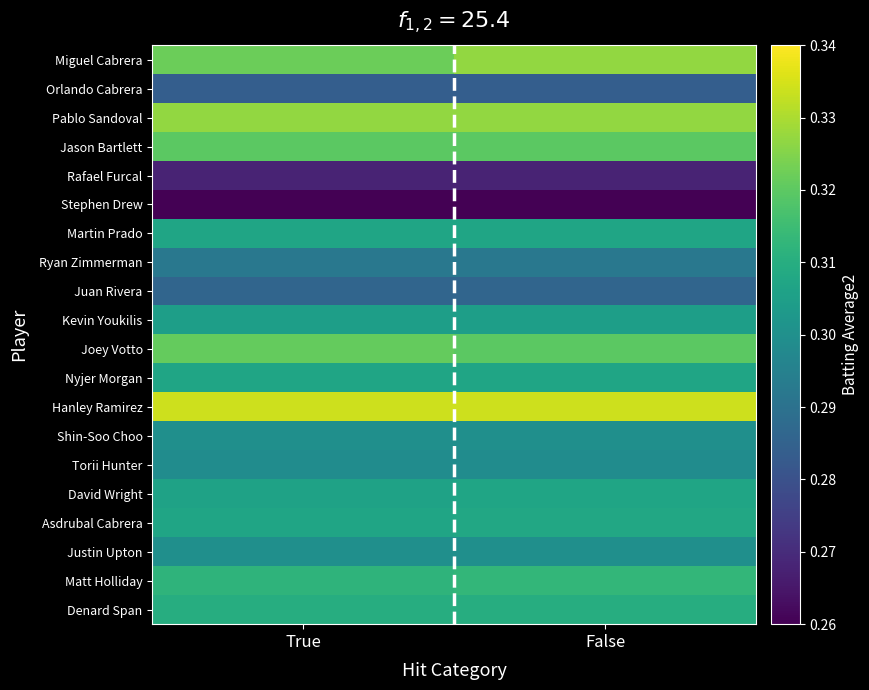

Reading left to right, extract all data points from this chart.

Miguel Cabrera: True=0.3	False=0.3
Orlando Cabrera: True=0.3	False=0.3
Pablo Sandoval: True=0.3	False=0.3
Jason Bartlett: True=0.3	False=0.3
Rafael Furcal: True=0.3	False=0.3
Stephen Drew: True=0.3	False=0.3
Martin Prado: True=0.3	False=0.3
Ryan Zimmerman: True=0.3	False=0.3
Juan Rivera: True=0.3	False=0.3
Kevin Youkilis: True=0.3	False=0.3
Joey Votto: True=0.3	False=0.3
Nyjer Morgan: True=0.3	False=0.3
Hanley Ramirez: True=0.3	False=0.3
Shin-Soo Choo: True=0.3	False=0.3
Torii Hunter: True=0.3	False=0.3
David Wright: True=0.3	False=0.3
Asdrubal Cabrera: True=0.3	False=0.3
Justin Upton: True=0.3	False=0.3
Matt Holliday: True=0.3	False=0.3
Denard Span: True=0.3	False=0.3